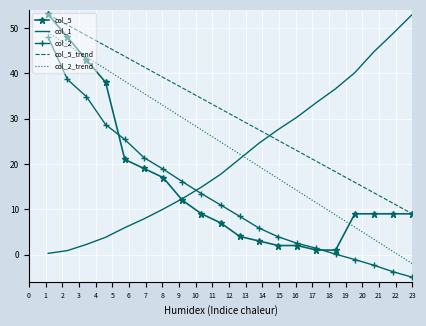

What is the highest value of the col_1 series?

53.0